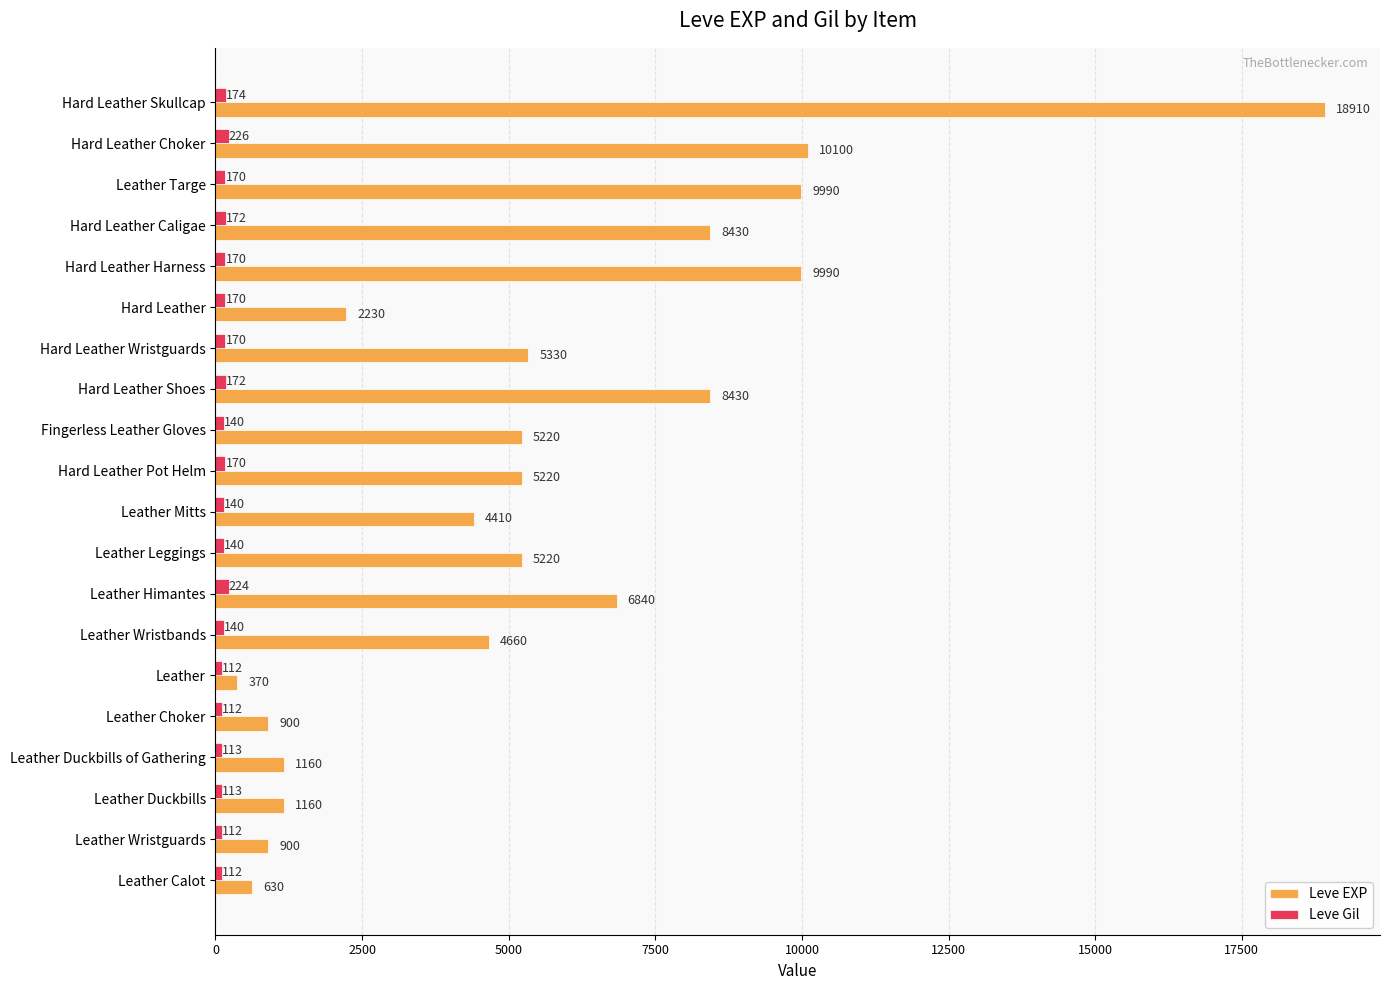

What is the lowest value of the Leve Gil series?

112